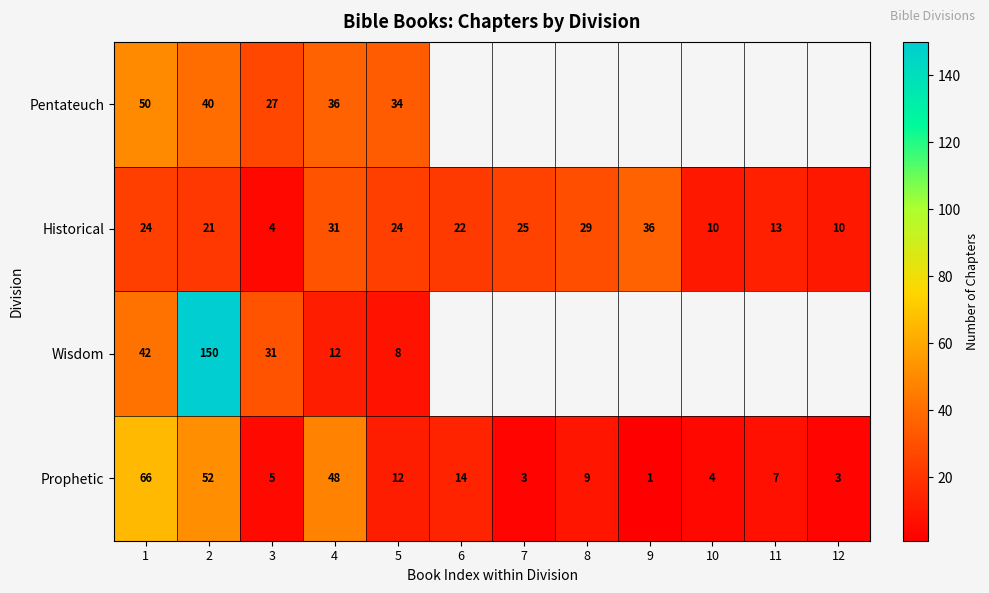

What is the smallest value displayed?

1.0